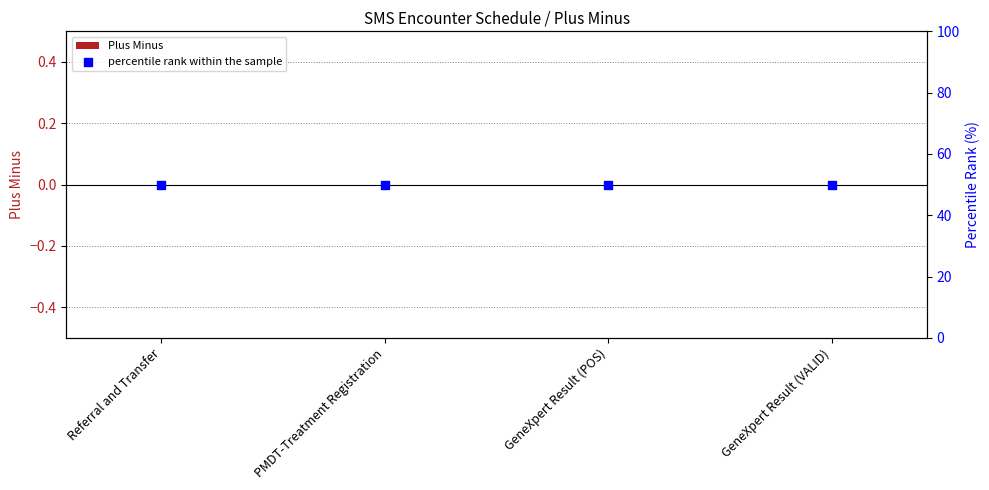

At how many categories does at least one series exceed 26?

4